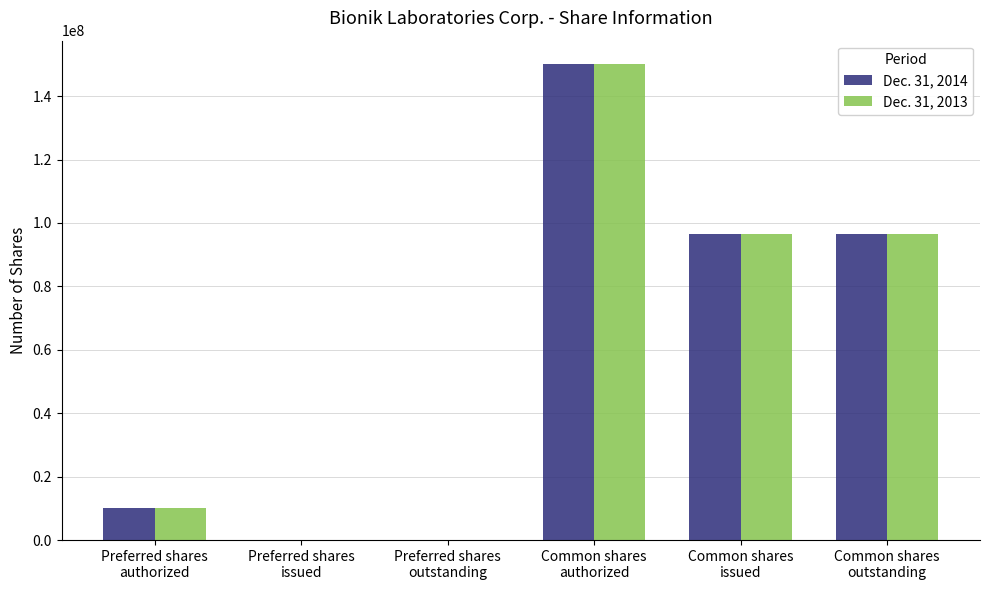

Is it true that Dec. 31, 2013 equals 133630572 at Common shares
outstanding?

False